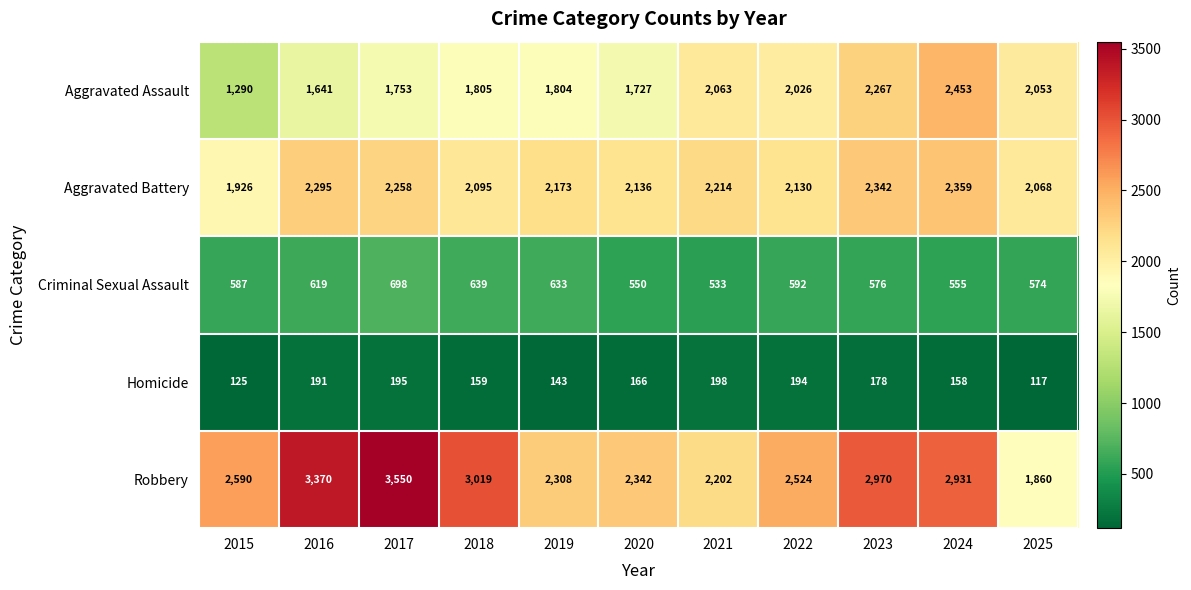

What is the maximum value shown in the chart?

3550